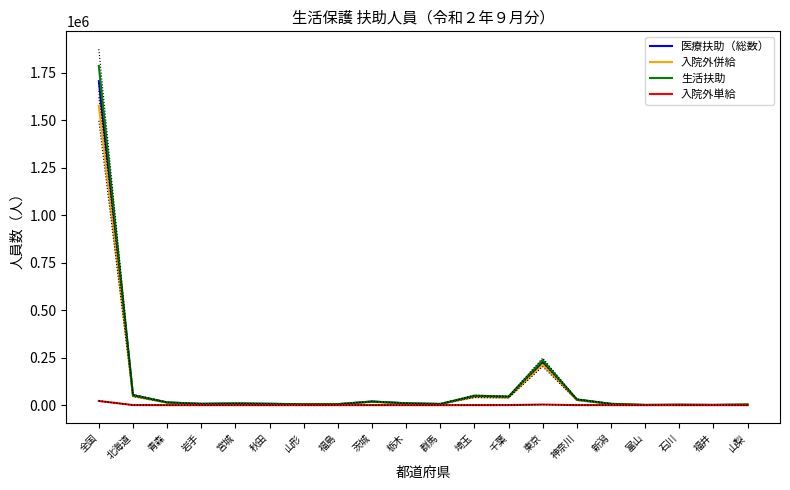

What is the difference between the second highest and second lowest values in the 生活扶助 series?

235348